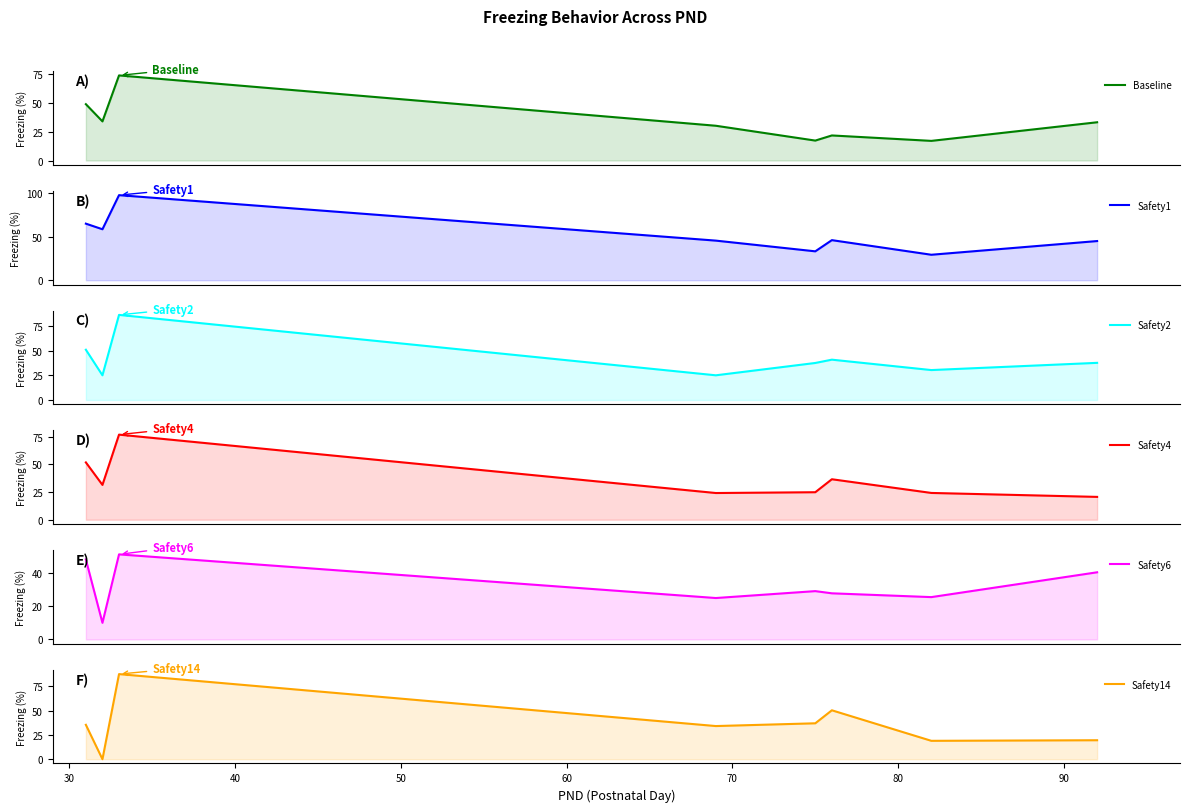

At 90, list the series in order from smallest to largest.

Safety14, Safety4, Baseline, Safety2, Safety6, Safety1